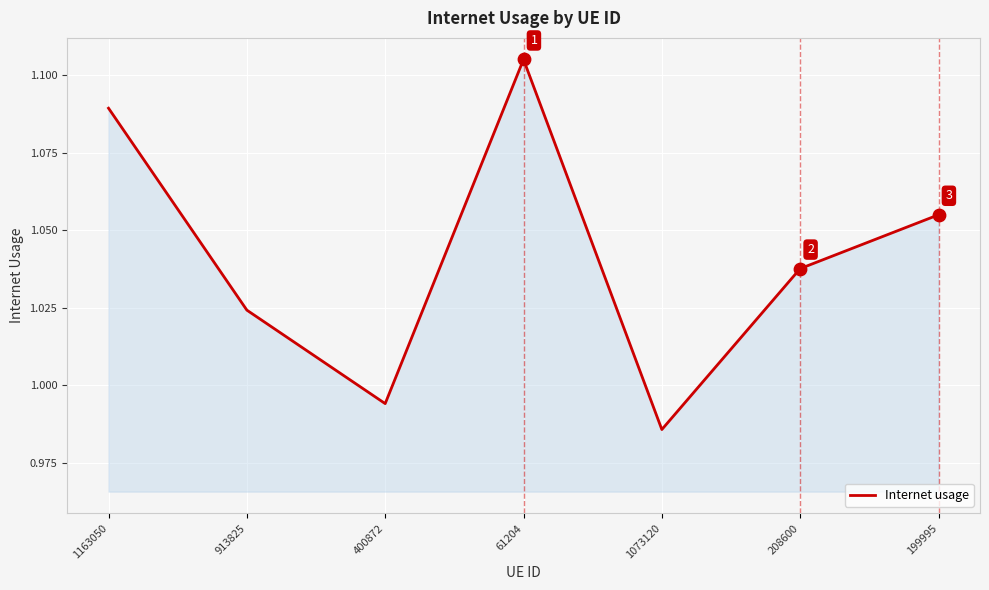

Which has a higher value, 1163050 or 400872?

1163050